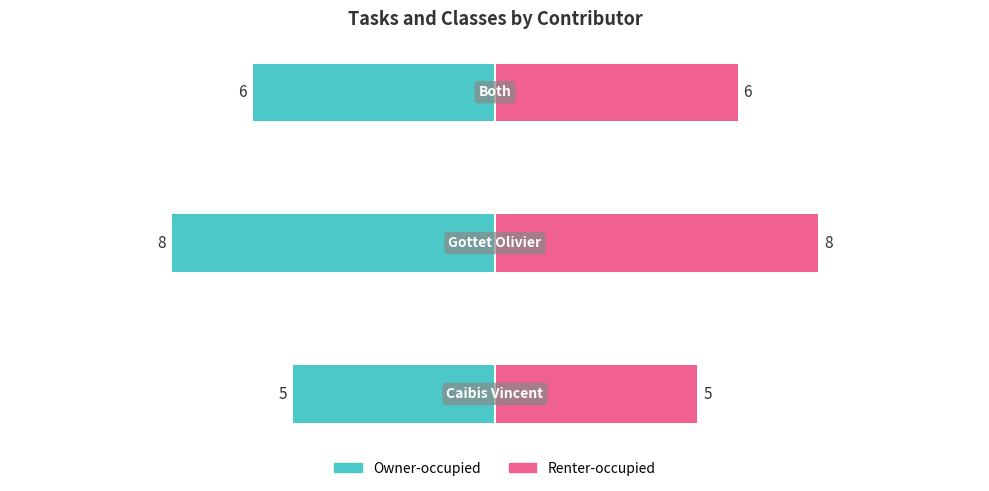

Are the bars grouped side by side (vs. stacked)?

Yes